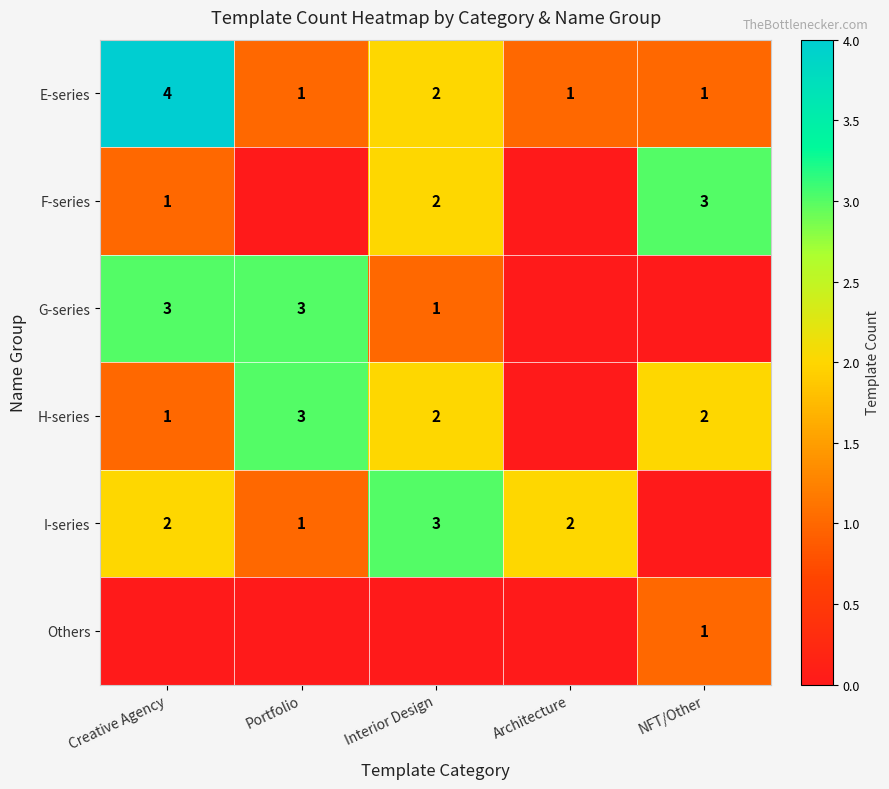

At how many categories does at least one series exceed 0?

5